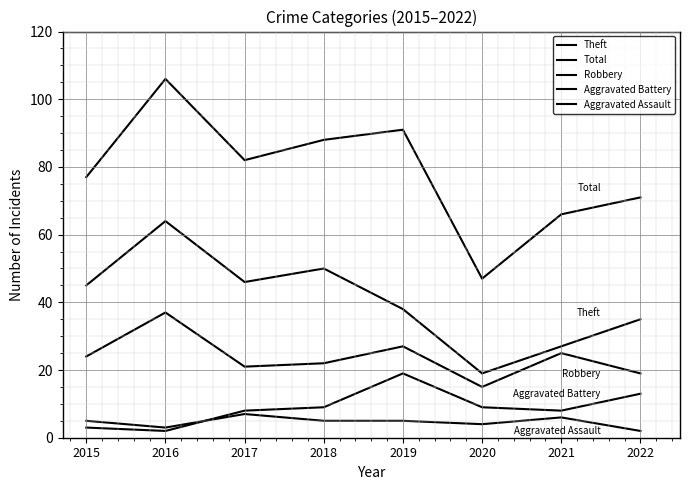

At which category is the sum across all series the highest?

2016